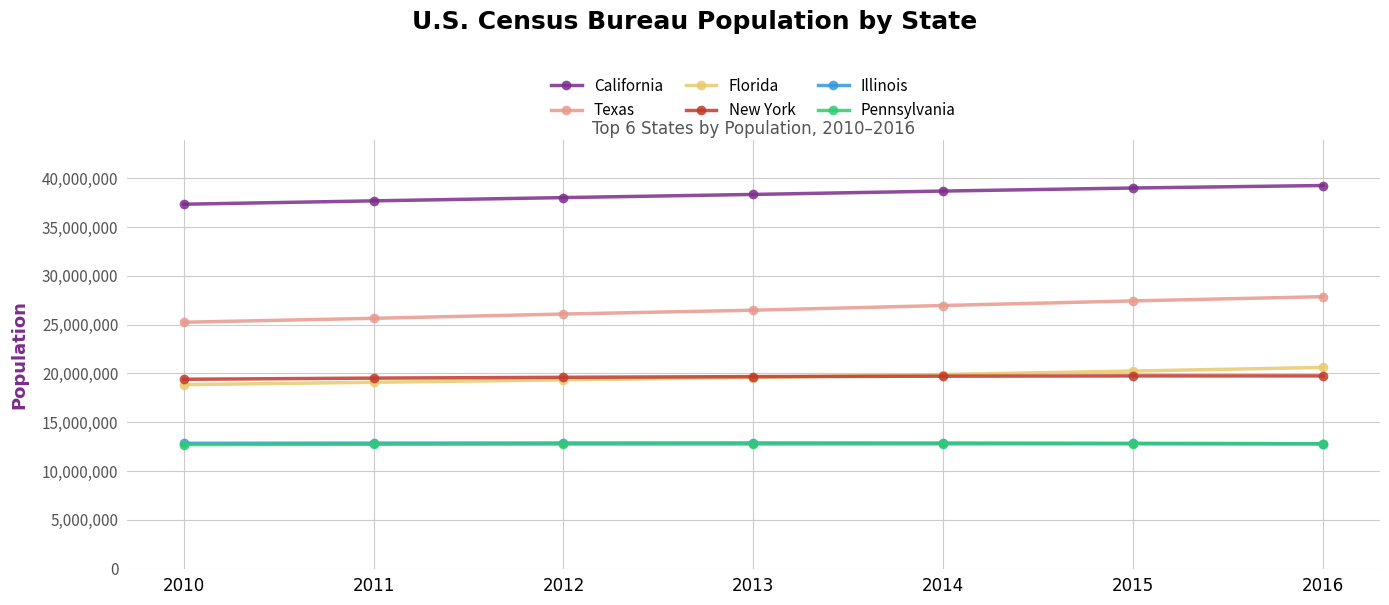

What is the difference between the highest and lowest values at 2016?

26465790